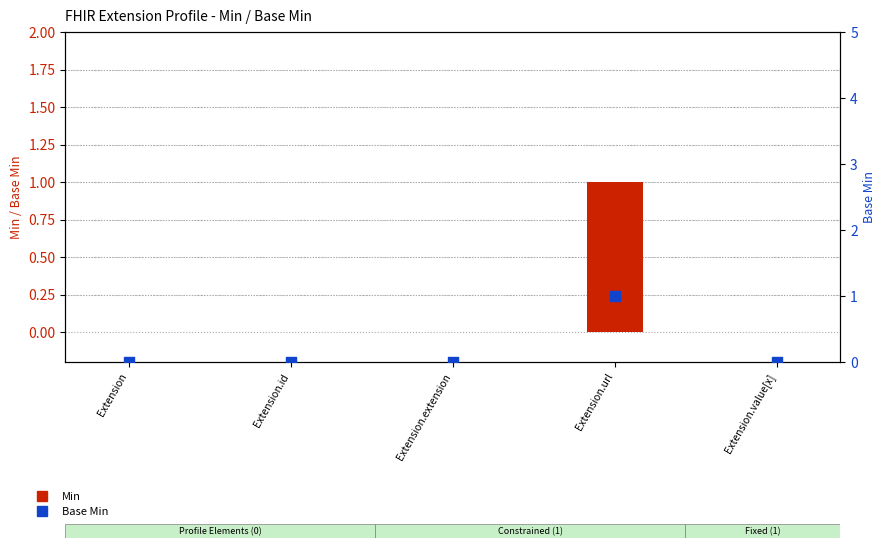

At which category is the sum across all series the highest?

Extension.url